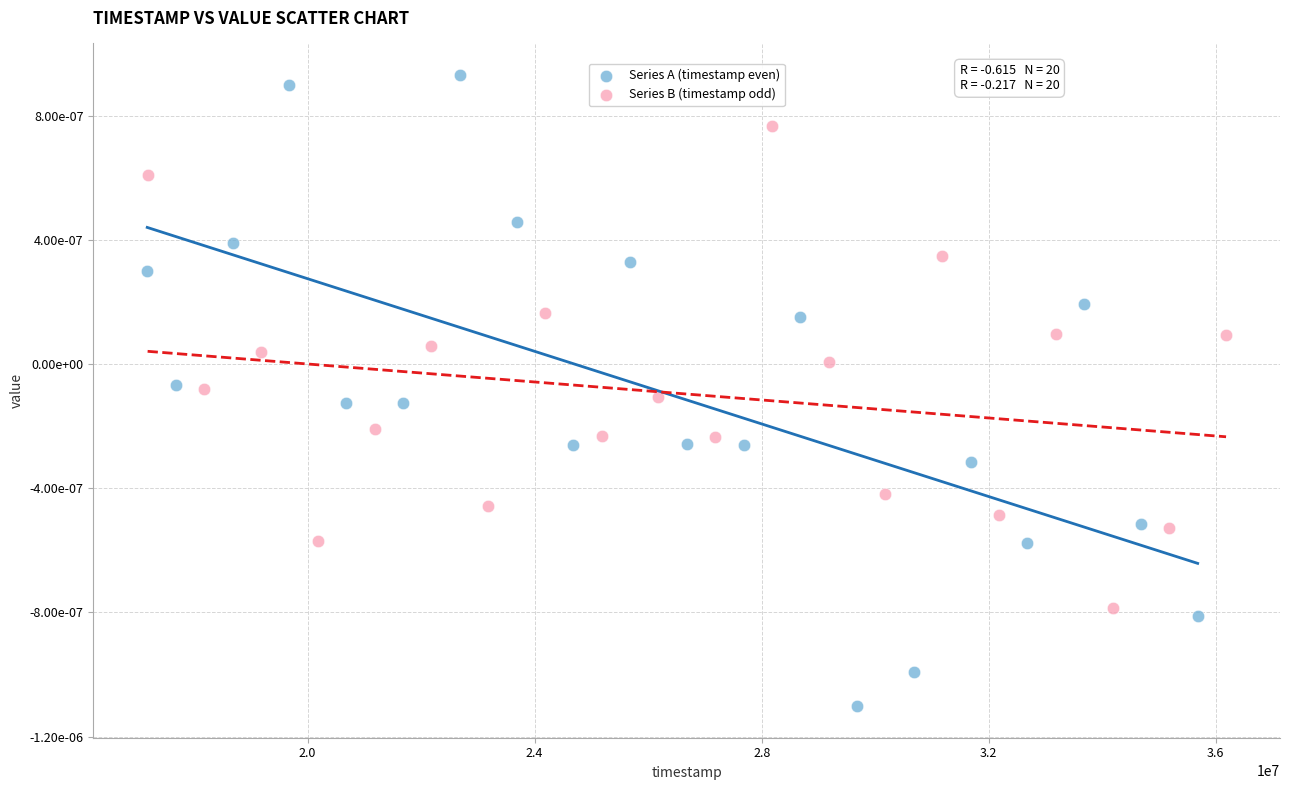

Which series has the widest spread of Y values?

Series A (timestamp even)